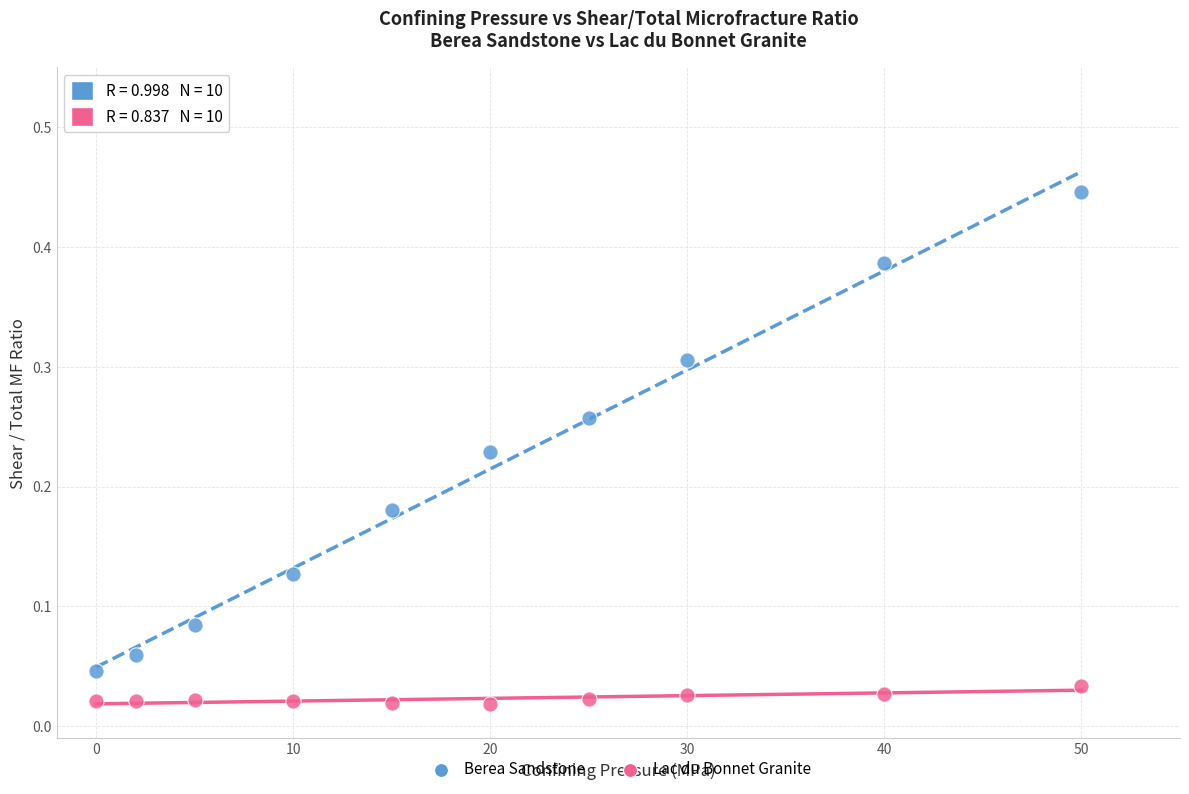

Across all data points, what is the range of X values (max minus min)?

50.0